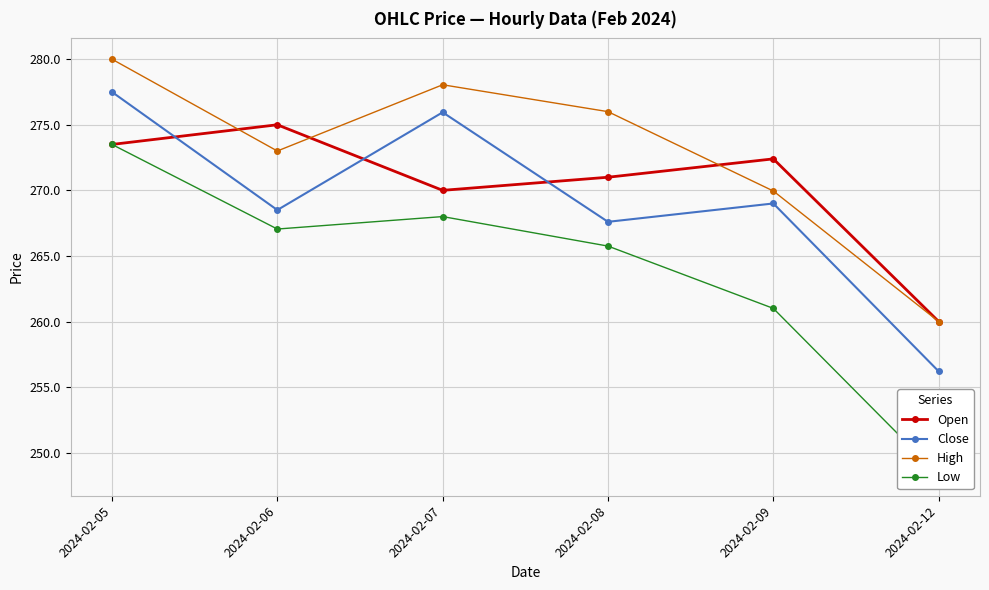

What is the sum of all Open values?

1621.9